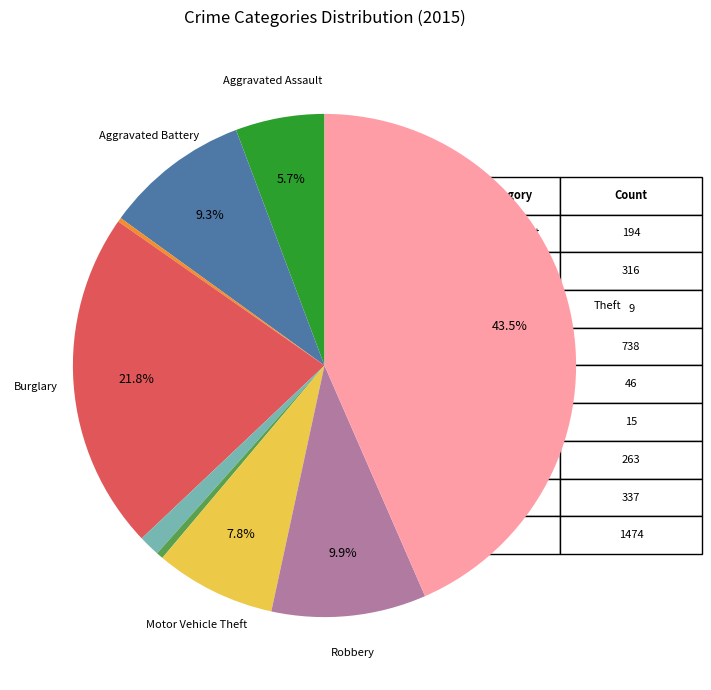

Is there a majority slice in this chart?

No